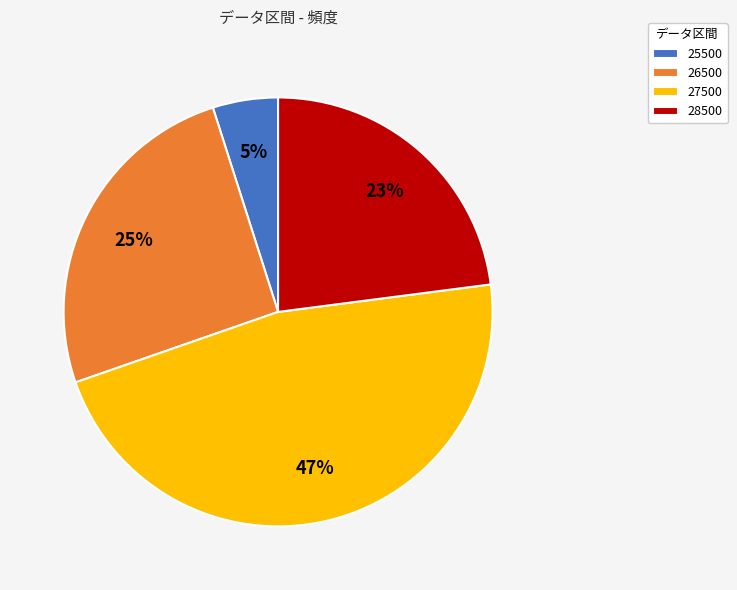

Do 26500 and 27500 together represent more than half of the pie?

Yes